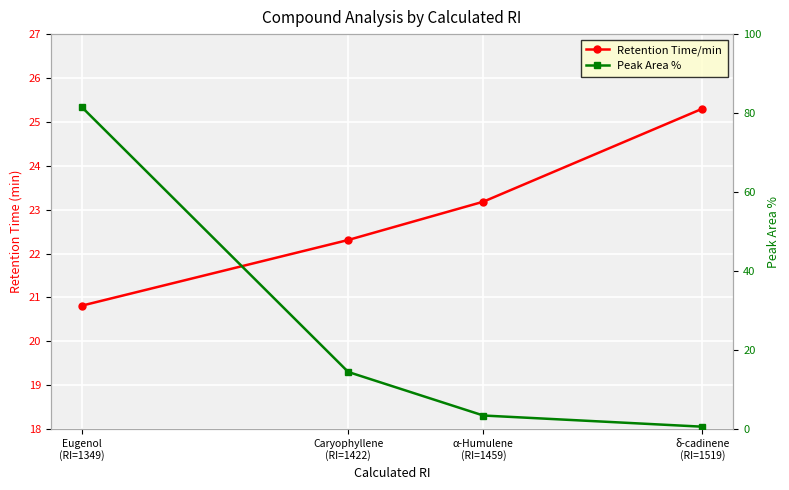

Does the chart display data point markers on the line(s)?

Yes